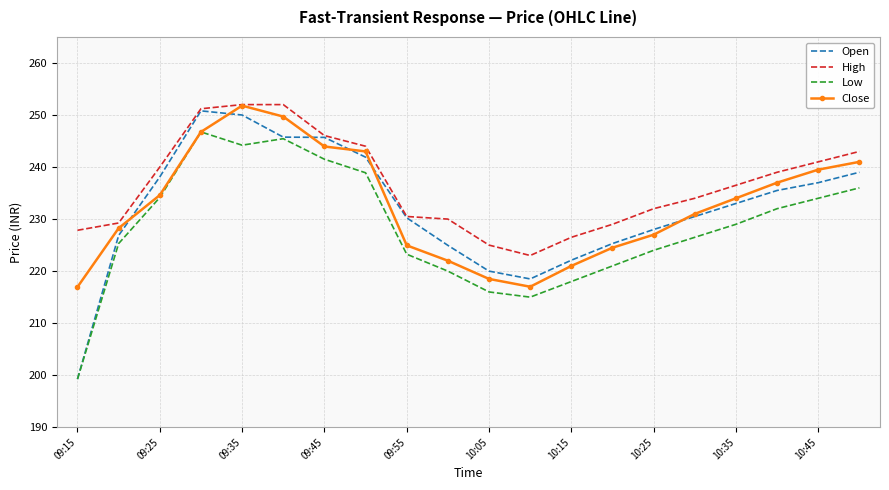

How many intersections are there between Open and Close?

6